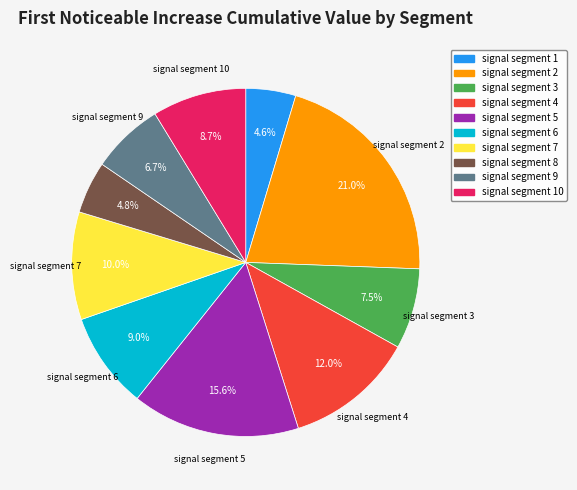

To the nearest percent, what percentage of the pie is signal segment 8?

5%